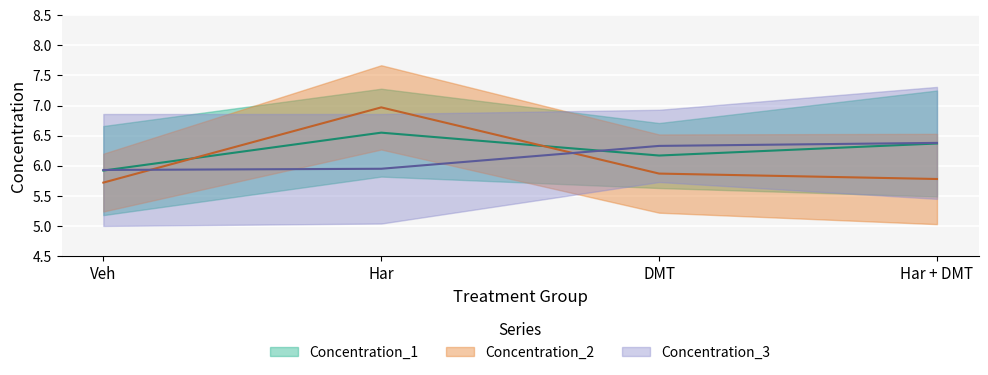

True or false: Concentration_3 has more than 2 interior local peaks.

False